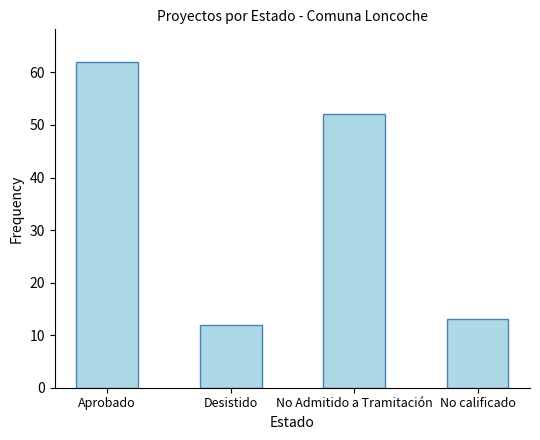

The chart shows a value of 21 at No calificado. True or false?

False